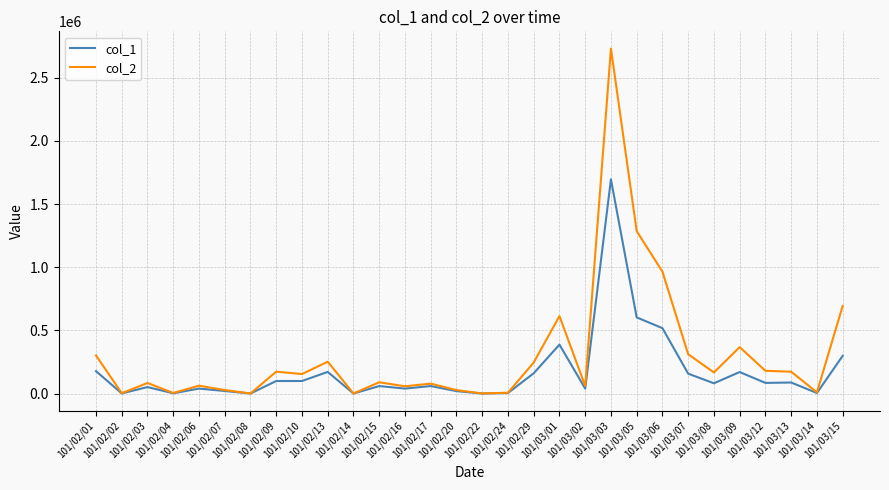

At which label is col_1 closest to 848000?

101/03/05